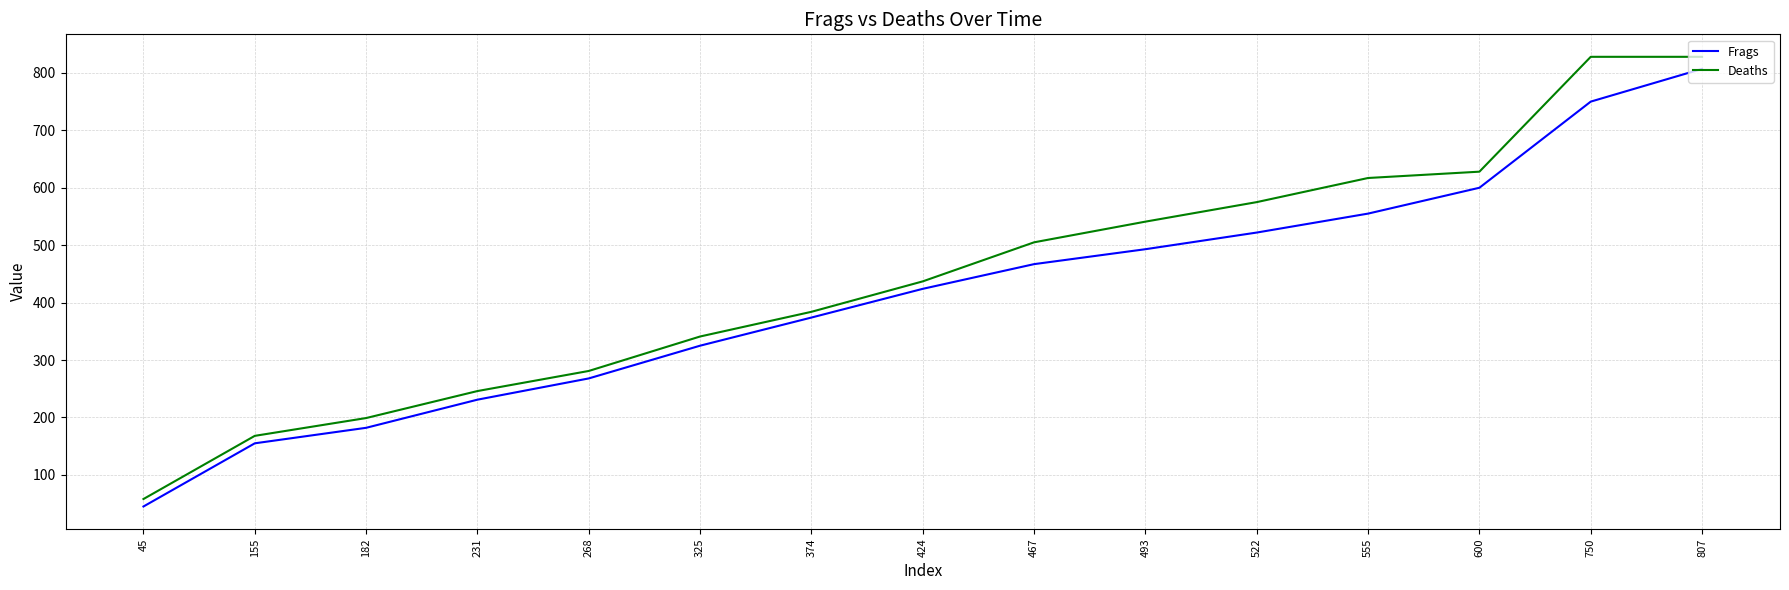

Rank the series by their maximum value, from highest to lowest.

Deaths, Frags